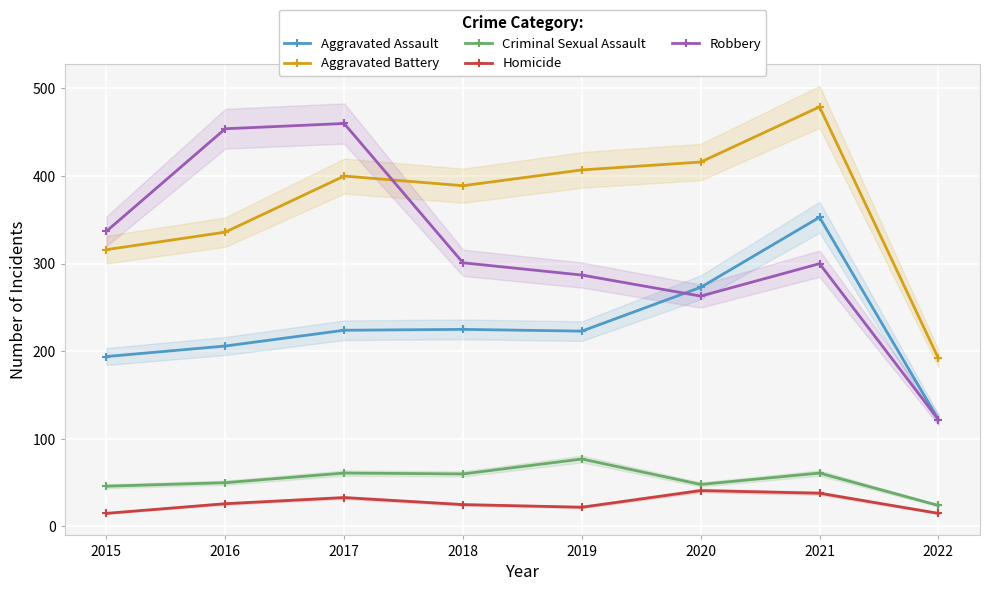

What is the difference between the Robbery values at 2019 and 2018?

14